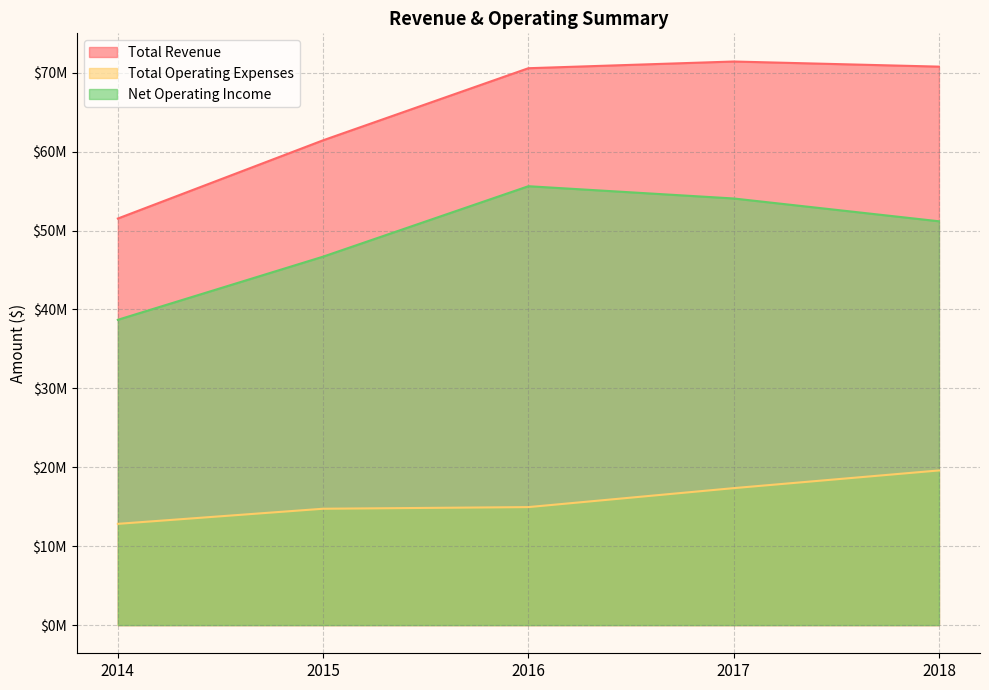

In Total Revenue, how many points are higher than both neighbors (excluding endpoints)?

1